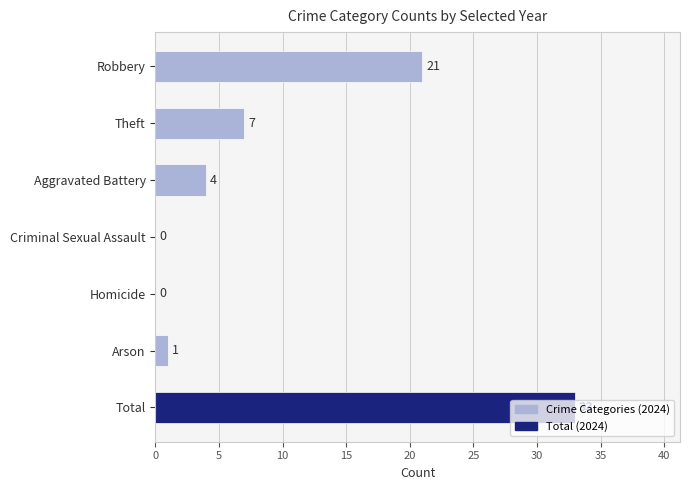

What is the sum of all values?

66